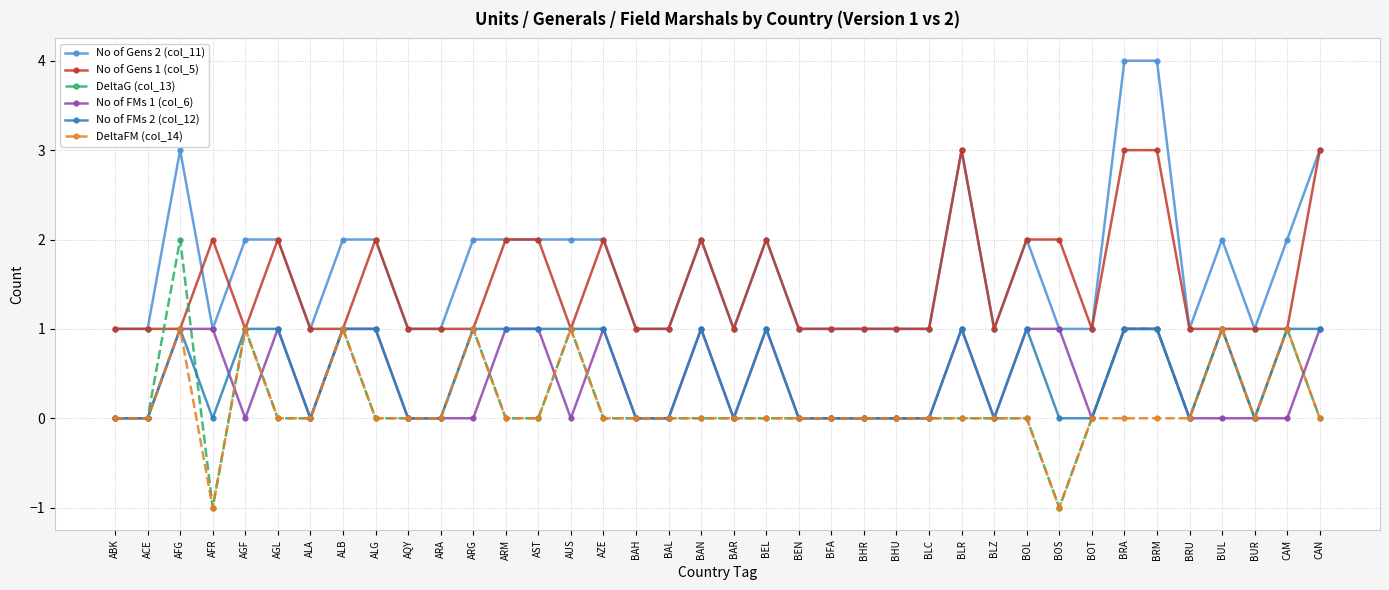

What are all the series names shown in the legend?

No of Gens 2 (col_11), No of Gens 1 (col_5), DeltaG (col_13), No of FMs 1 (col_6), No of FMs 2 (col_12), DeltaFM (col_14)